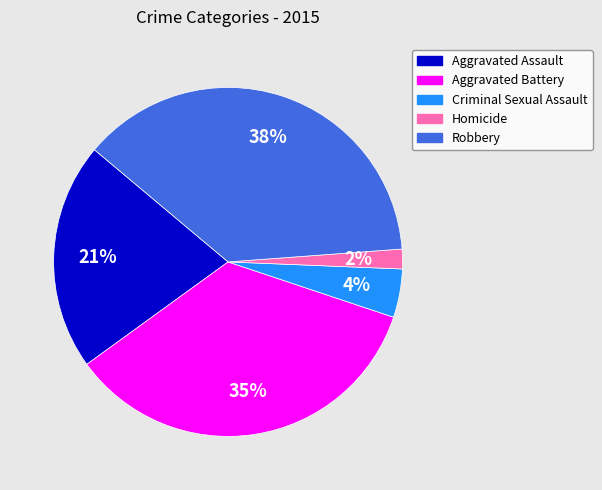

To the nearest percent, what percentage of the pie is Aggravated Battery?

35%